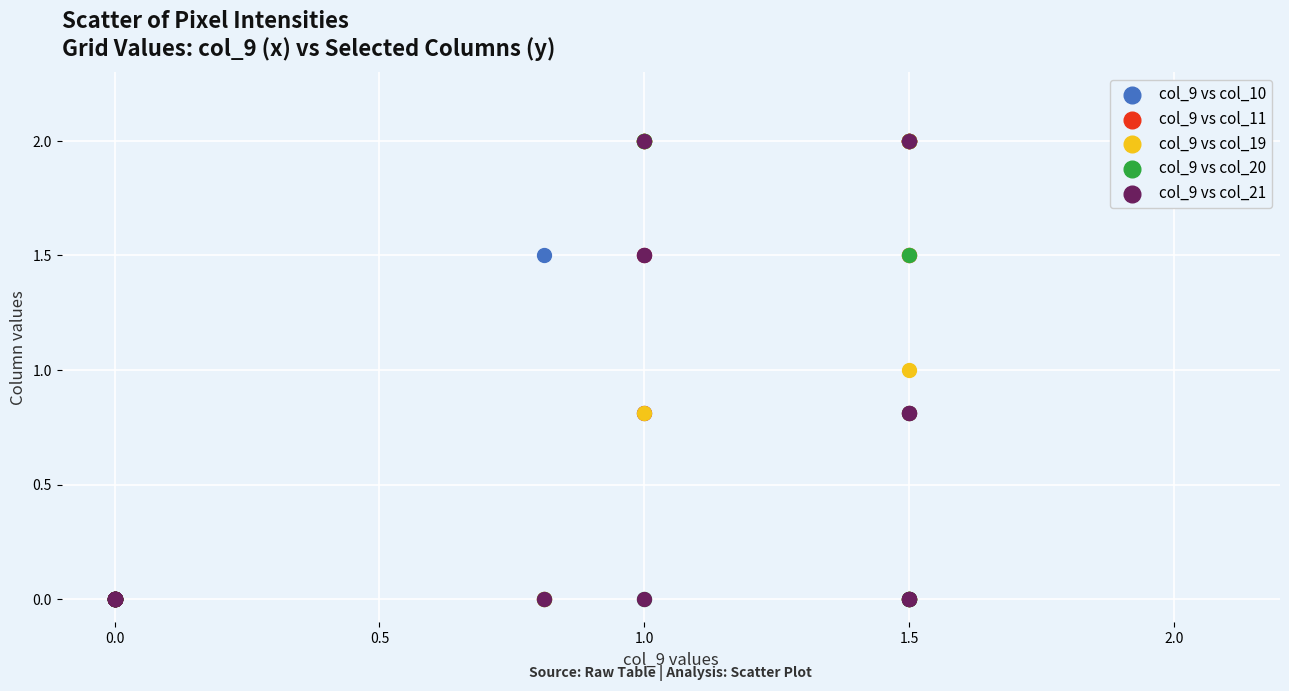

What are all the series names shown in the legend?

col_9 vs col_10, col_9 vs col_11, col_9 vs col_19, col_9 vs col_20, col_9 vs col_21